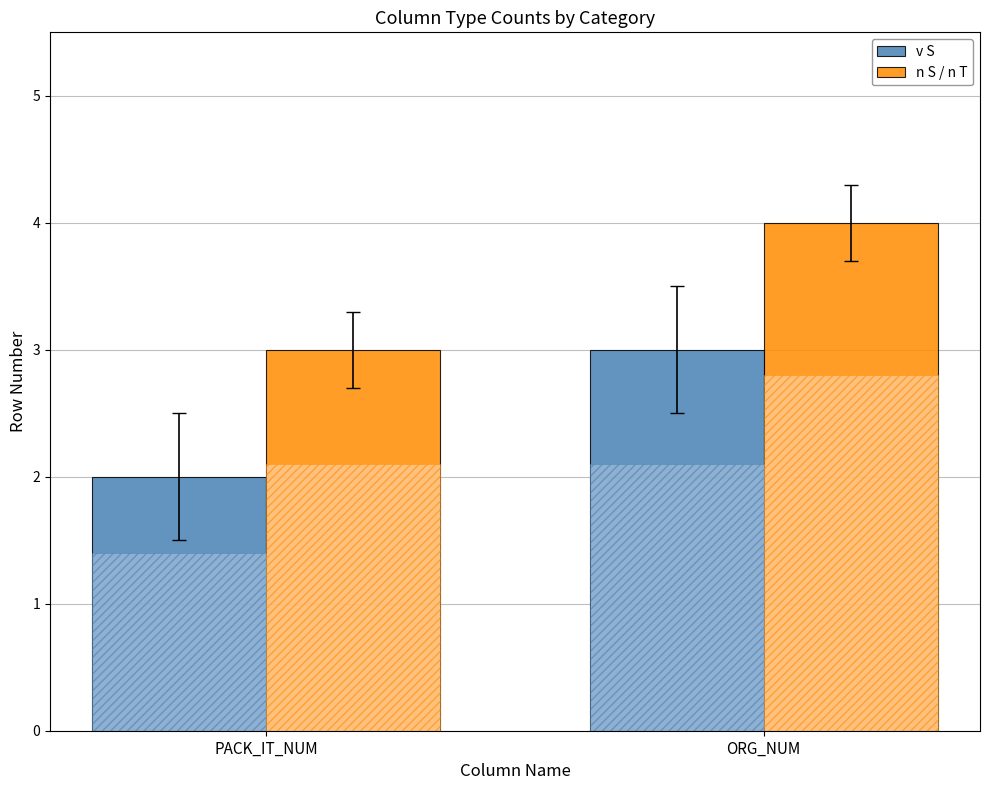

What is the spread (max minus min) of values at ORG_NUM?

1